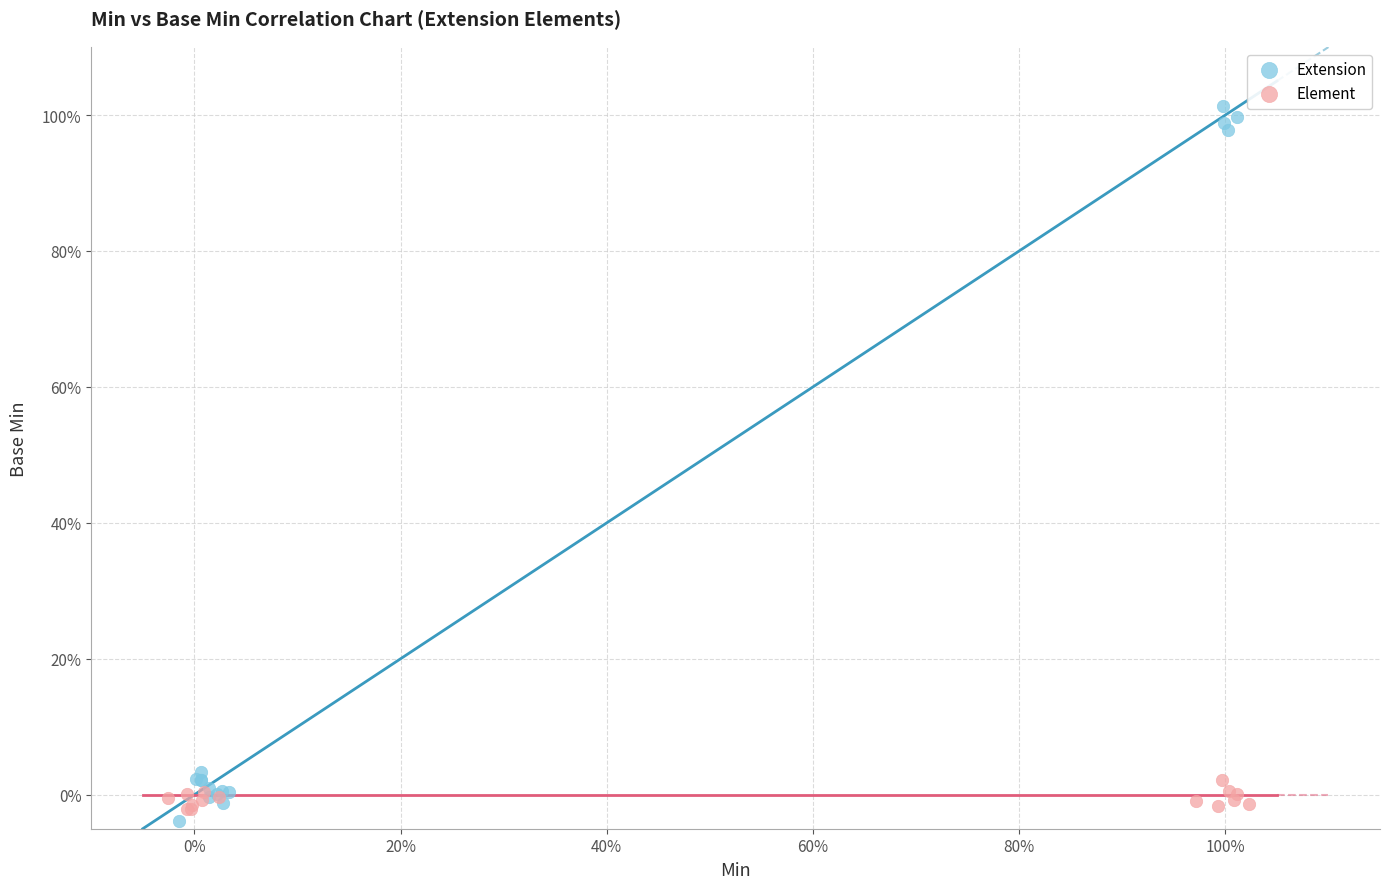

Which series has the widest spread of Y values?

Extension